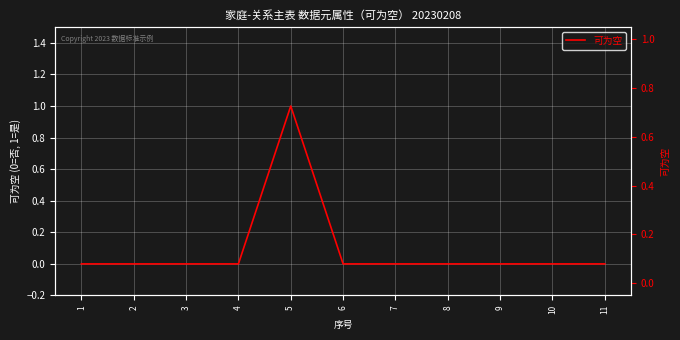

Reading left to right, transcribe all the data shown in this chart.

0	0	0	0	1	0	0	0	0	0	0